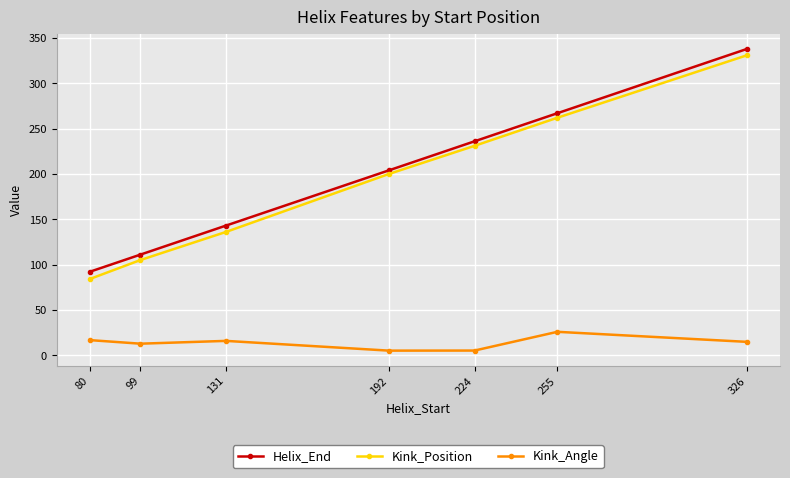

What is the minimum value for Kink_Position?

84.0